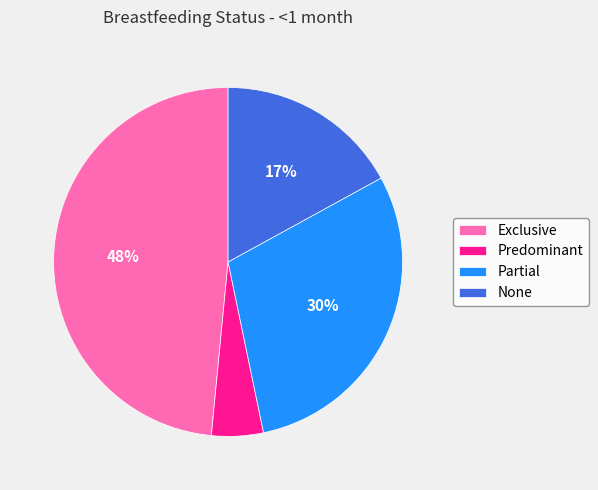

Count the number of slices in the pie.

4